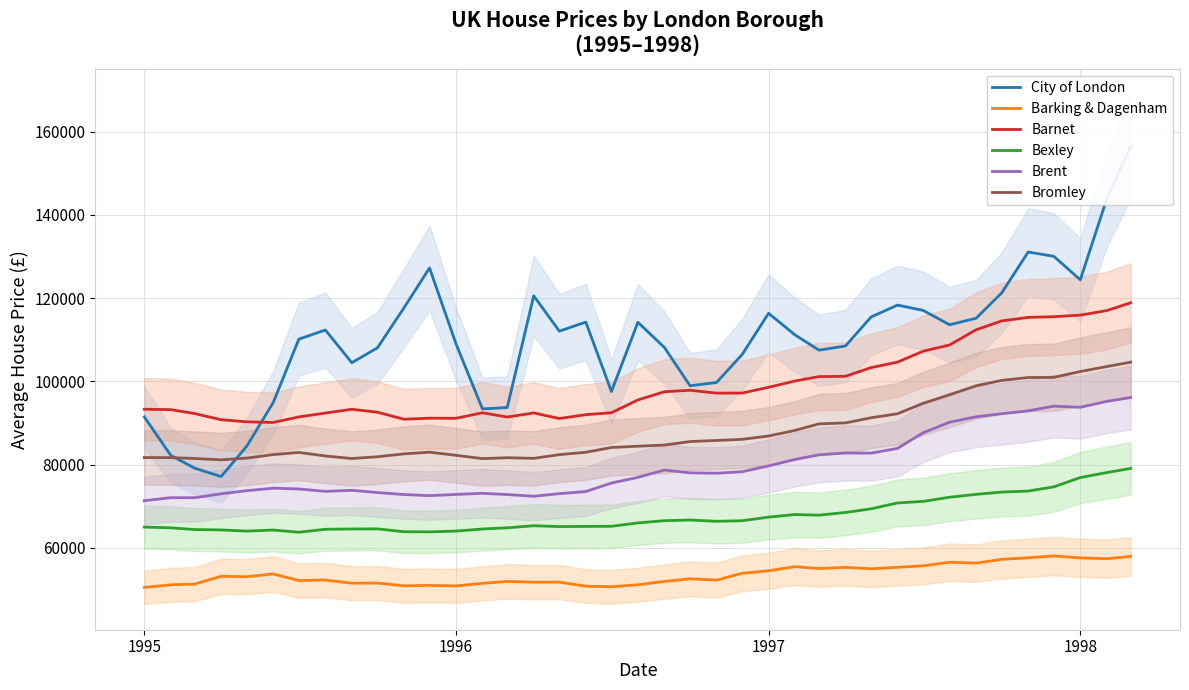

True or false: Brent and Barking & Dagenham intersect in this chart.

False